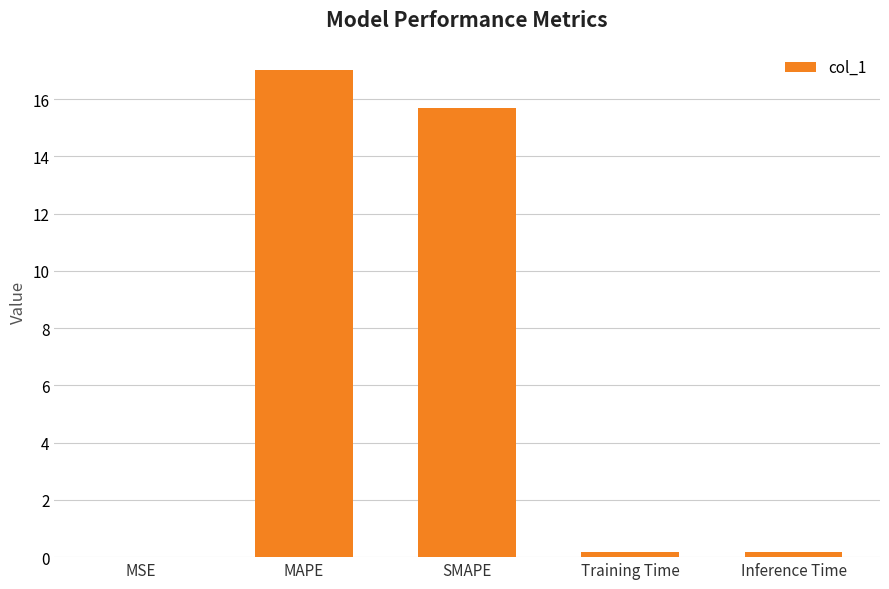

Which has a higher value, SMAPE or Training Time?

SMAPE